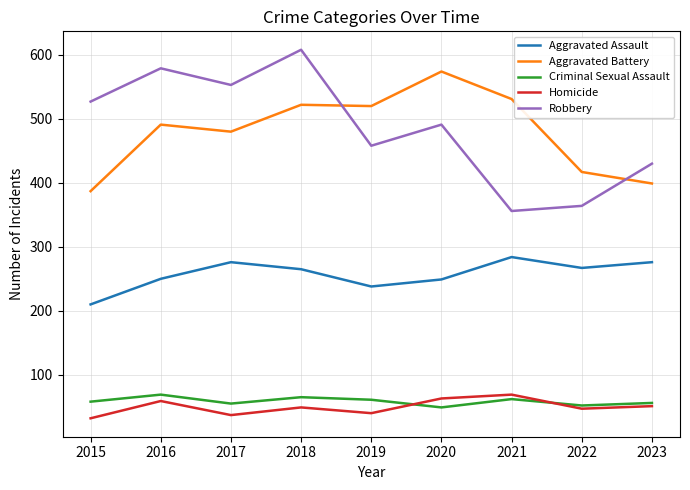

What is the difference between the highest and lowest values at 2020?

525